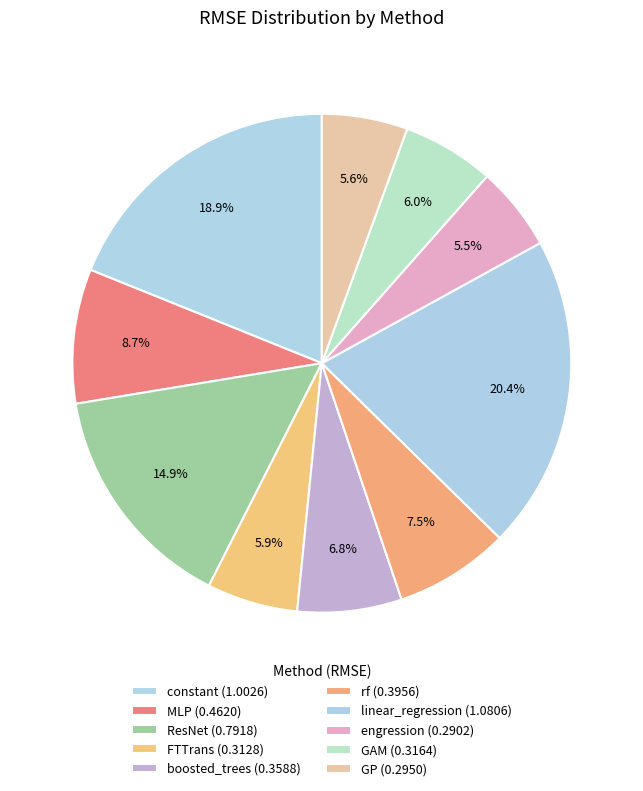

The ResNet slice represents 15% of the pie. True or false?

True